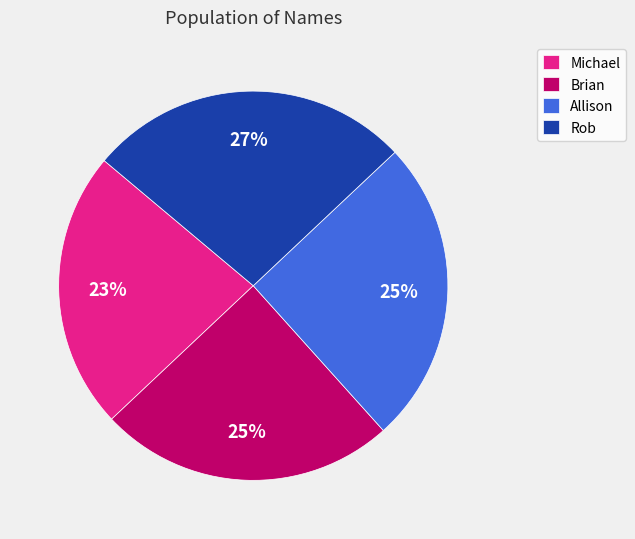

What percentage is the Rob slice, to the nearest percent?

27%